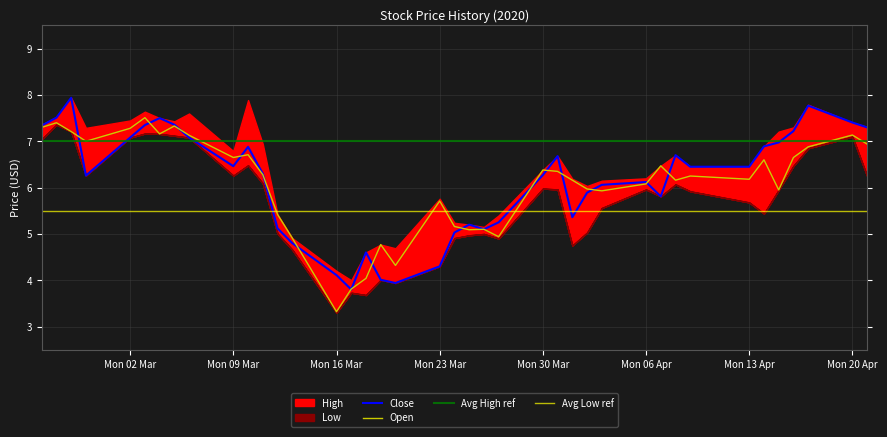

True or false: Close has a value of 4.1 at Mon 13 Apr.

False